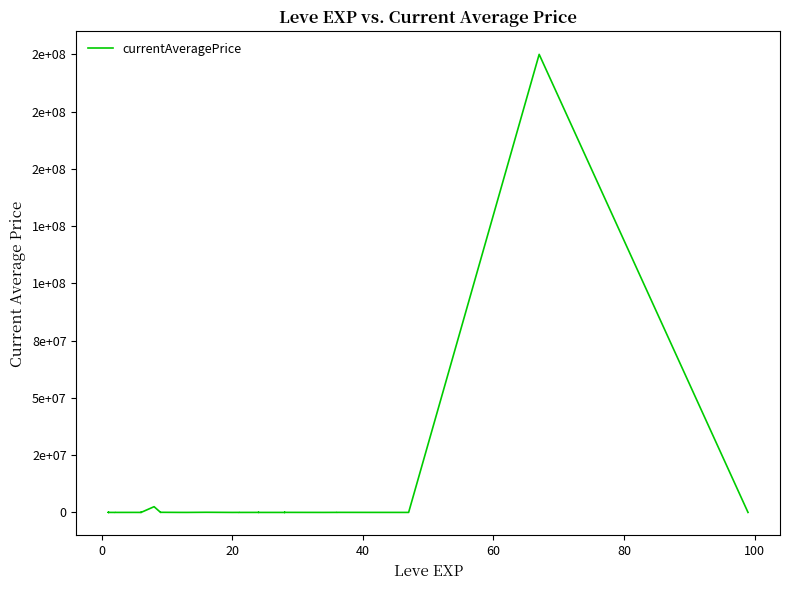

The chart shows a value of 689 at 13. True or false?

False